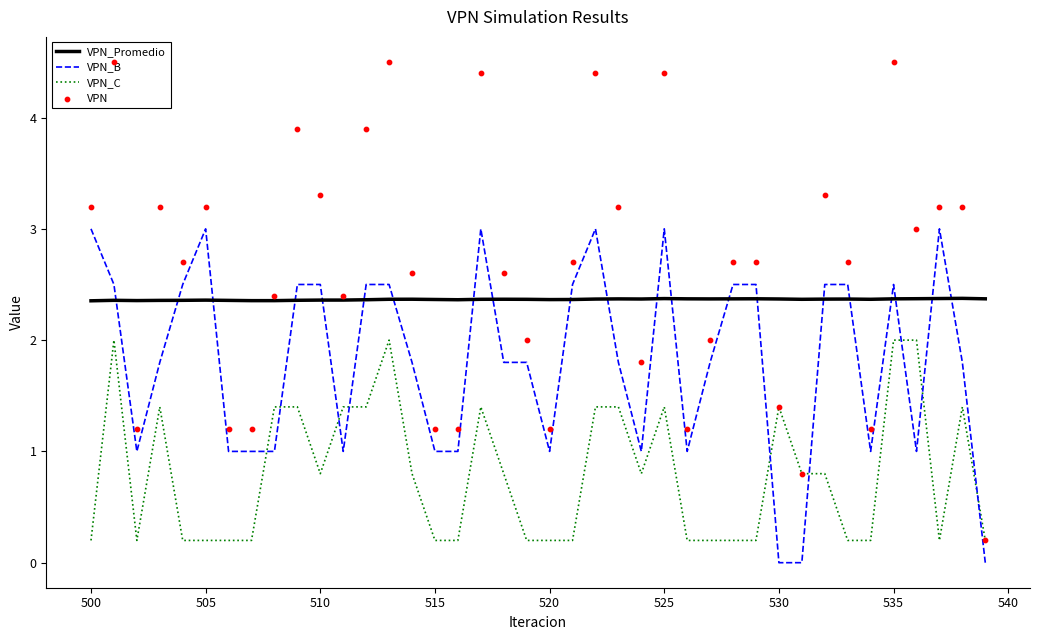

What are all the series names shown in the legend?

VPN_Promedio, VPN_B, VPN_C, VPN